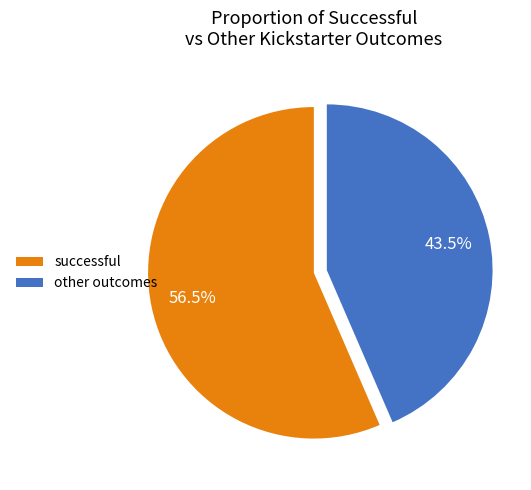

To the nearest percent, what is the average slice percentage?

50%